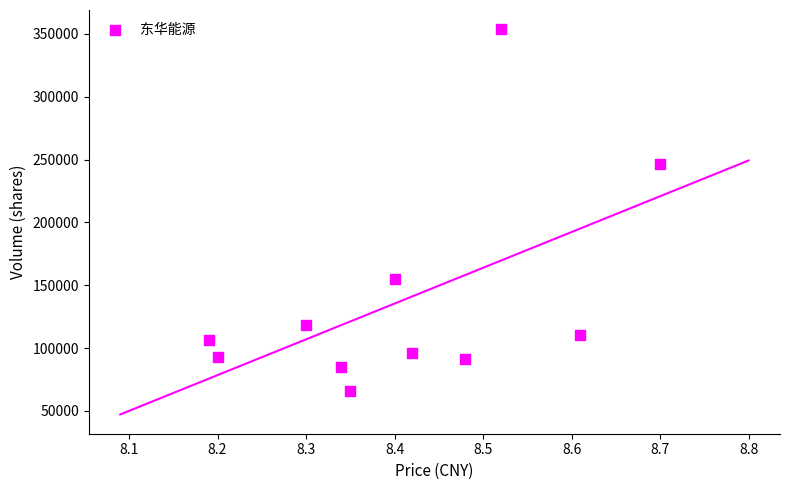

What Y value in the scatter plot is closest to 209760?

246336